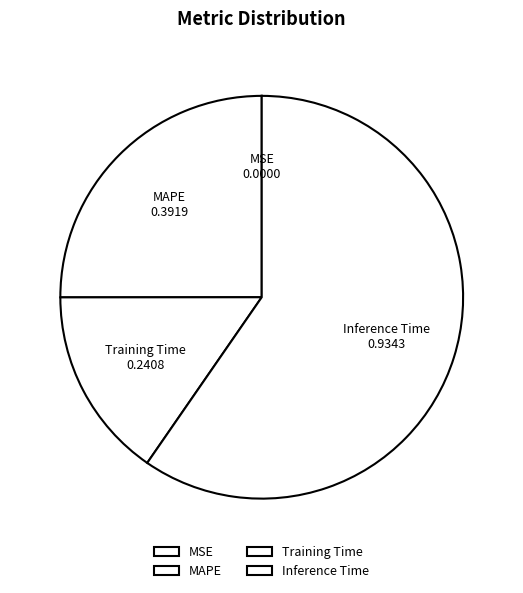

Which has a higher value, Inference Time or MAPE?

Inference Time